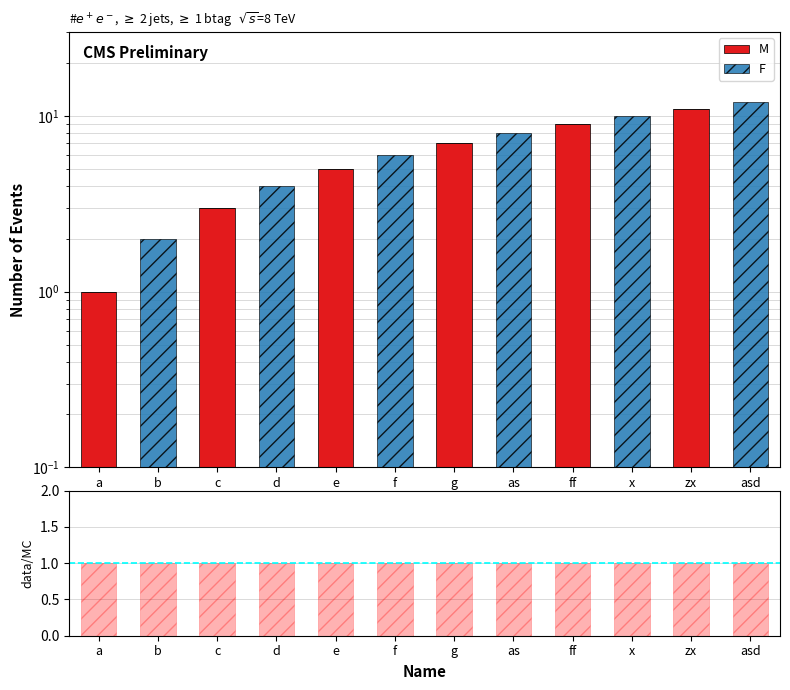

What is the sum of all data/MC values?

12